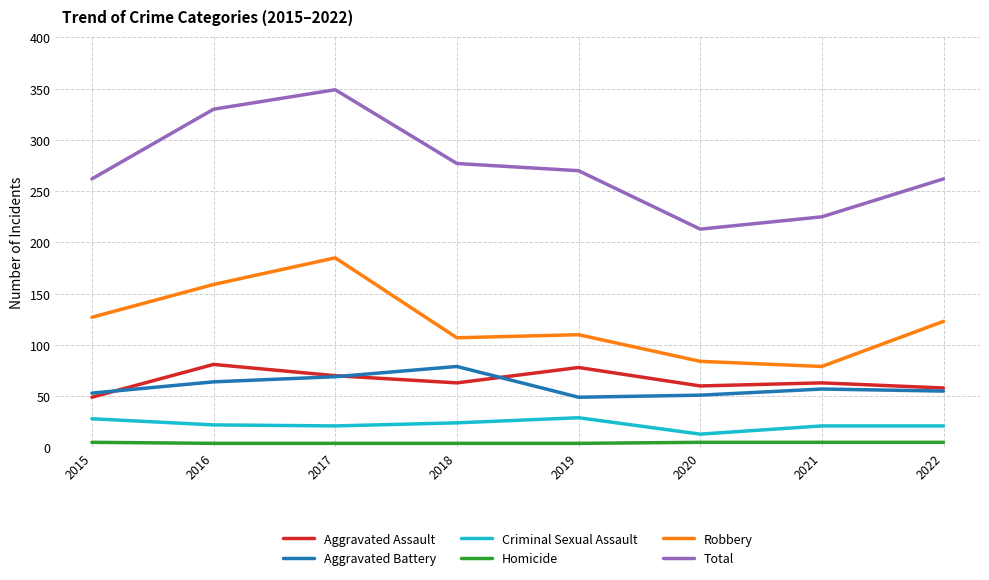

At which category is the sum across all series the highest?

2017